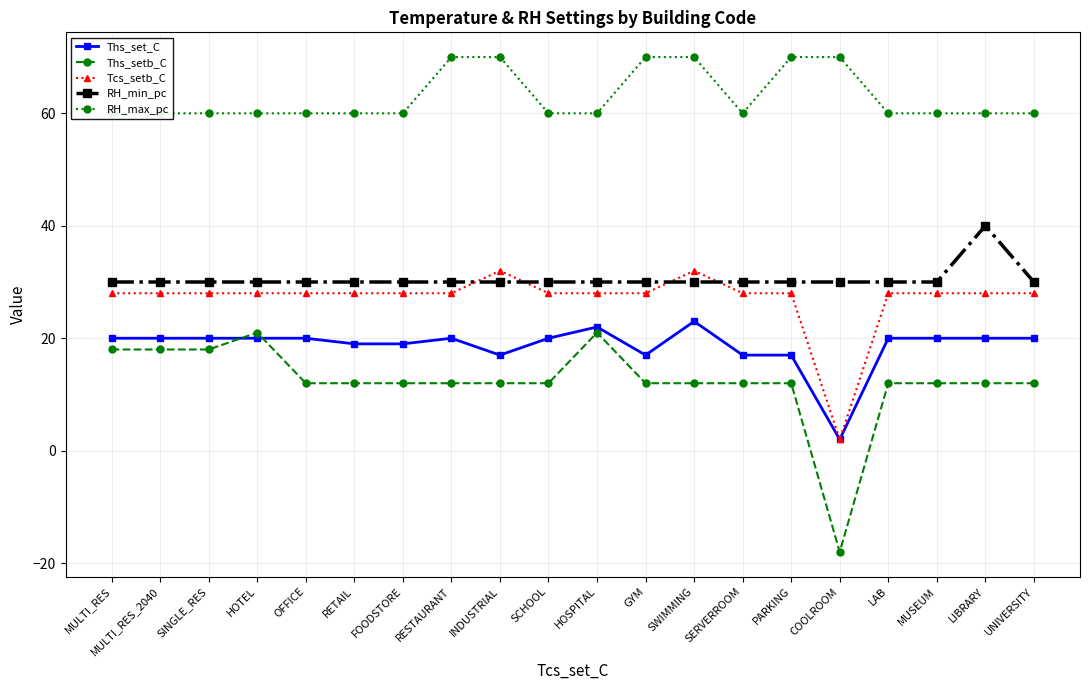

What position from the left is HOTEL?

4